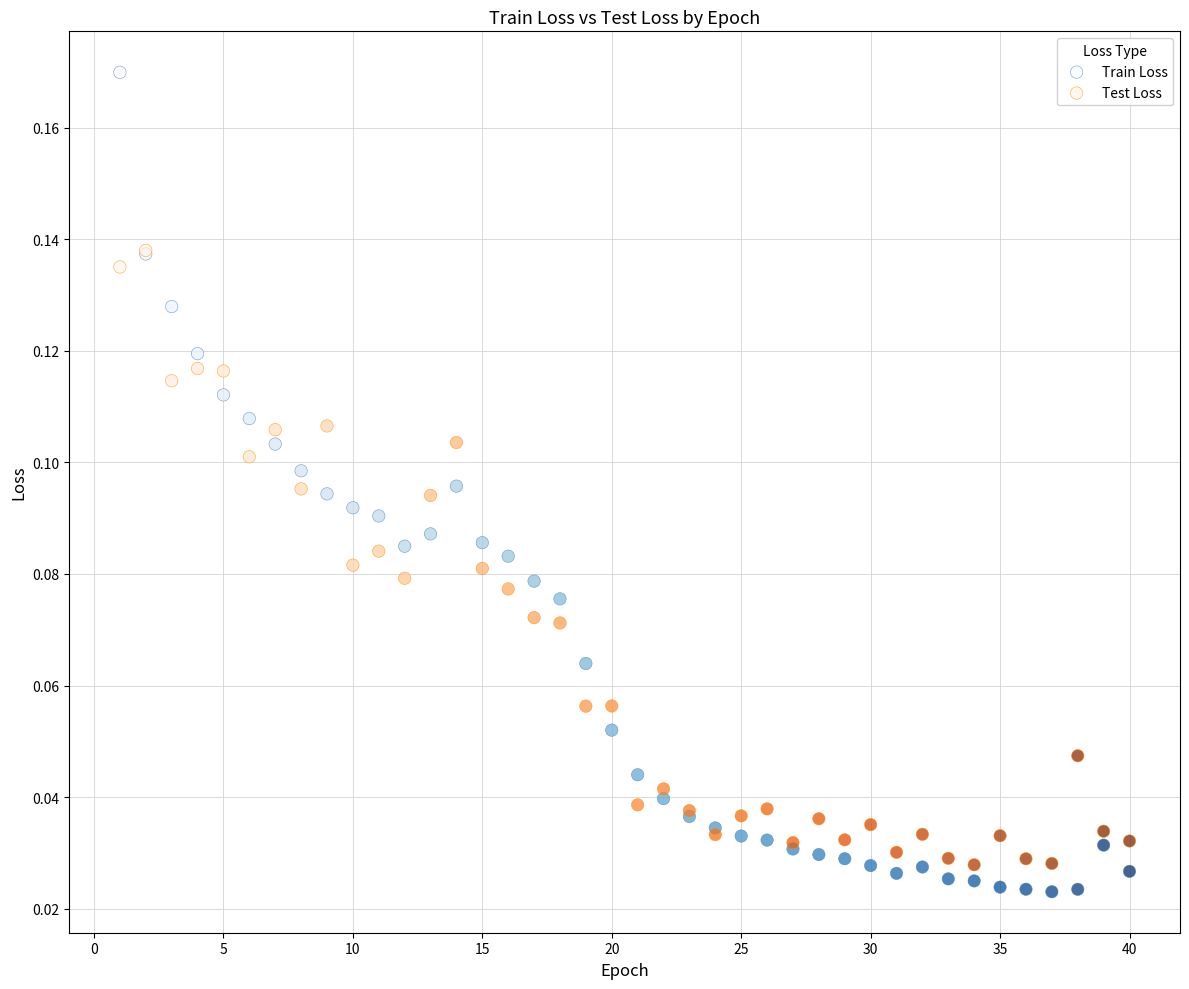

Which series reaches the minimum Y coordinate?

Train Loss